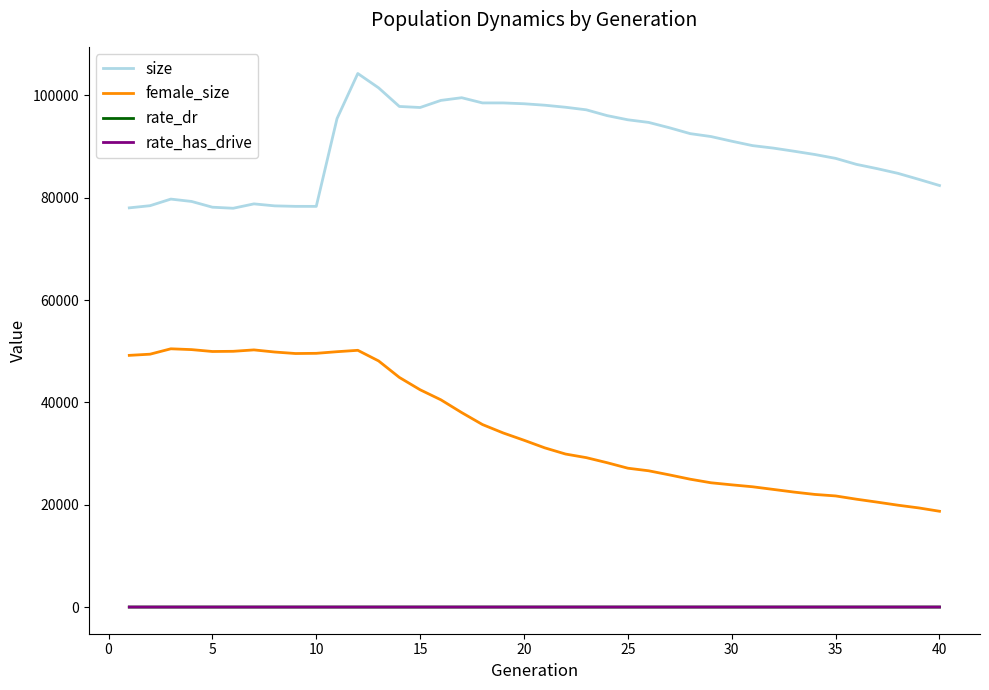

Which series has the largest range (max minus min)?

female_size